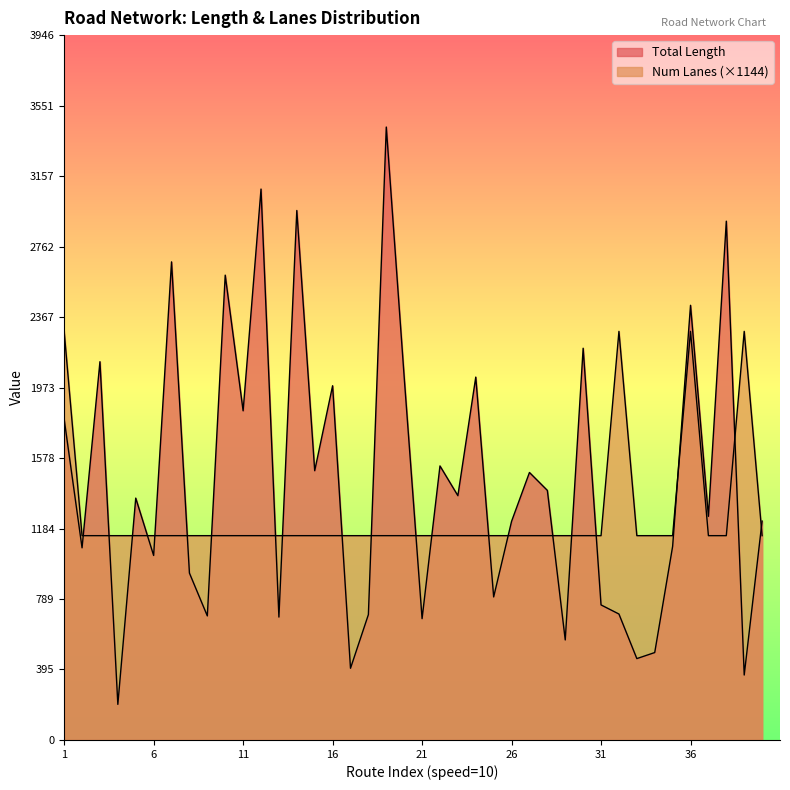

What is the sum of all Num Lanes values?

50323.5